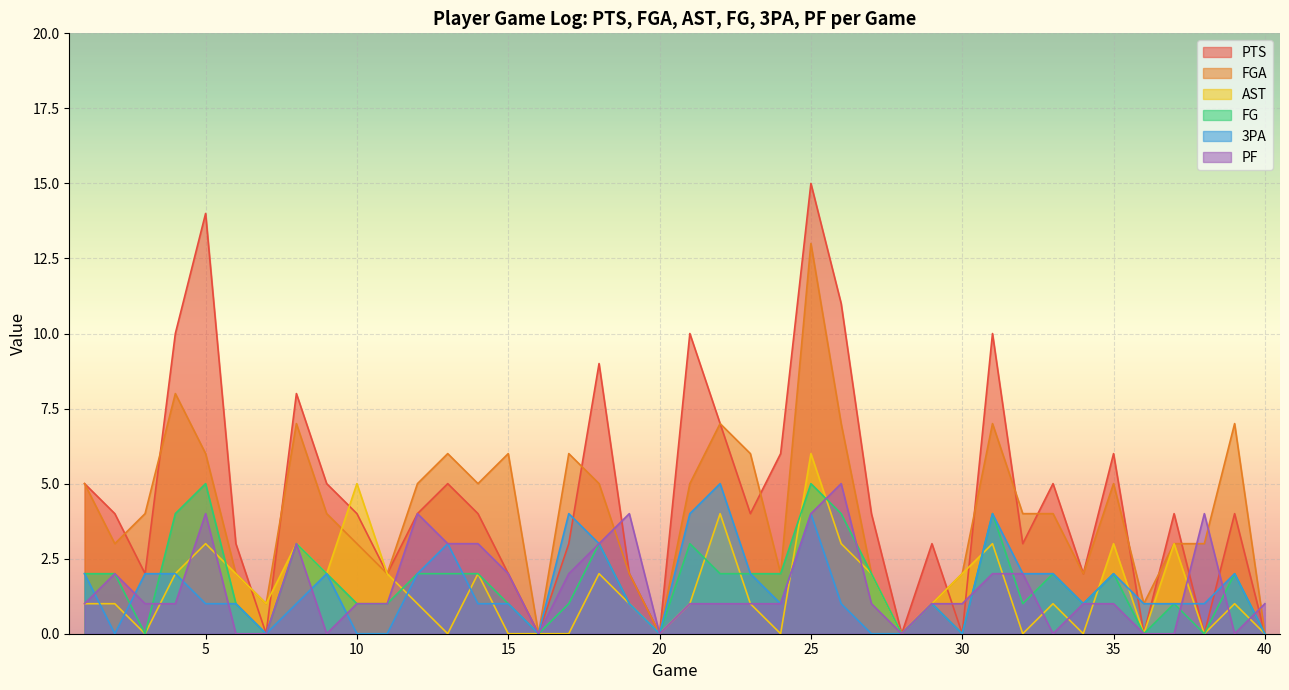

True or false: FGA has a value of 0 at 40.

True